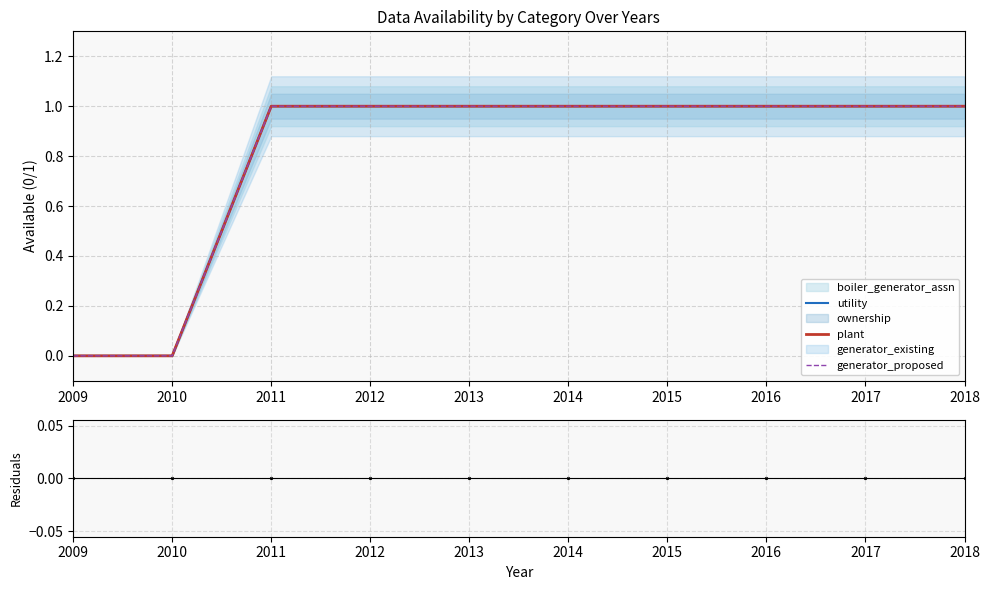

Is the value of residuals at 2013 greater than the value of plant at 2017?

No